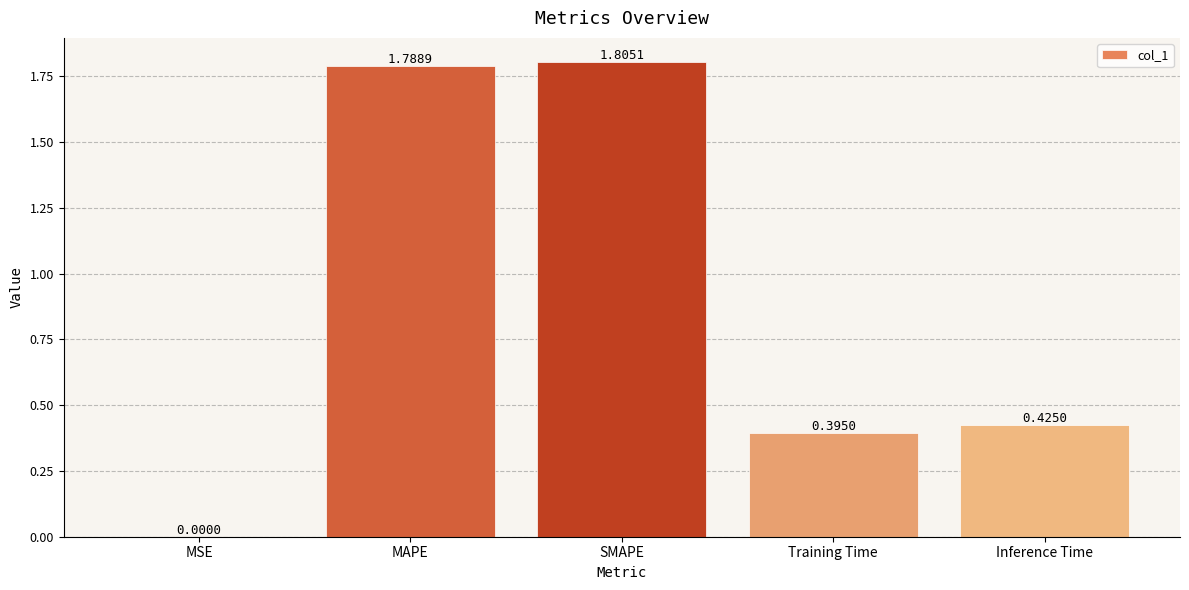

Between MAPE and MSE, which is larger?

MAPE